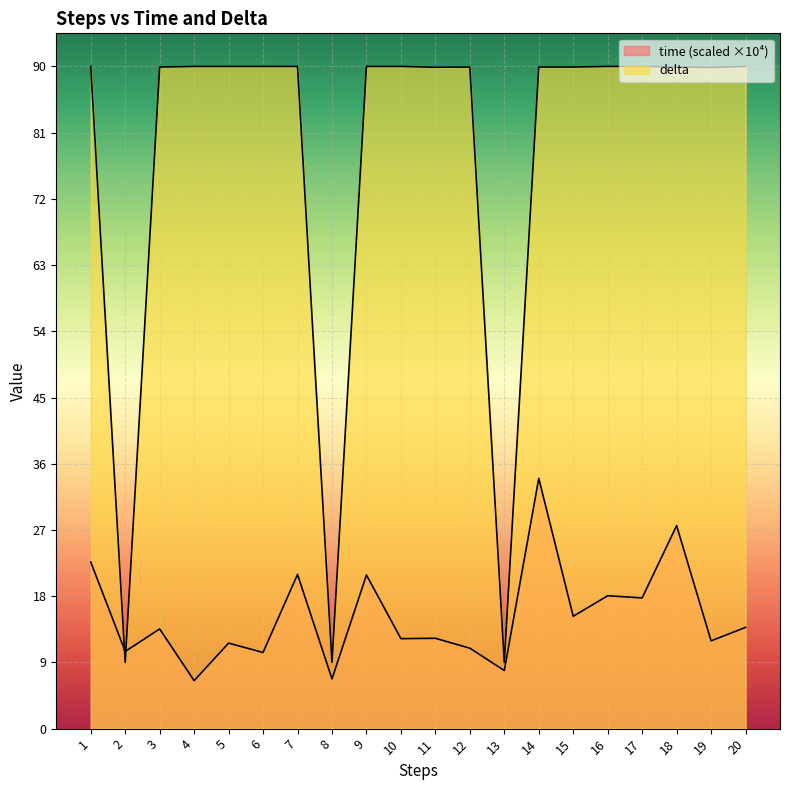

Which category has the lowest value across all series?

4